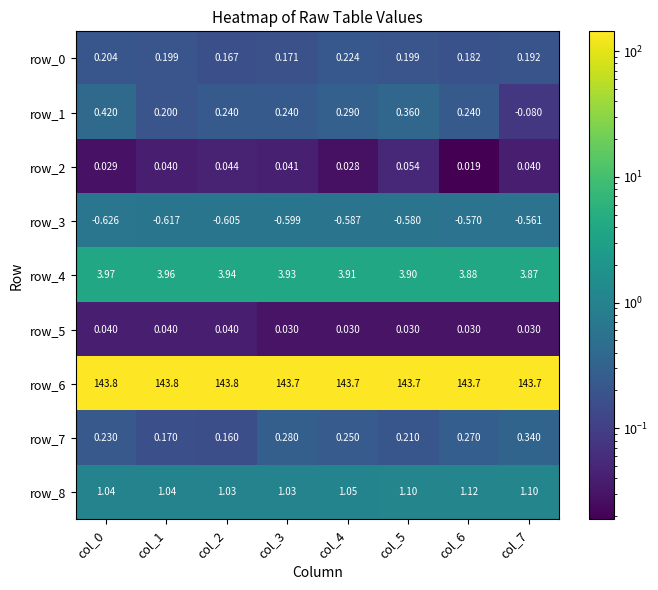

Is the value of row_6 at col_4 greater than the value of row_5 at col_2?

Yes